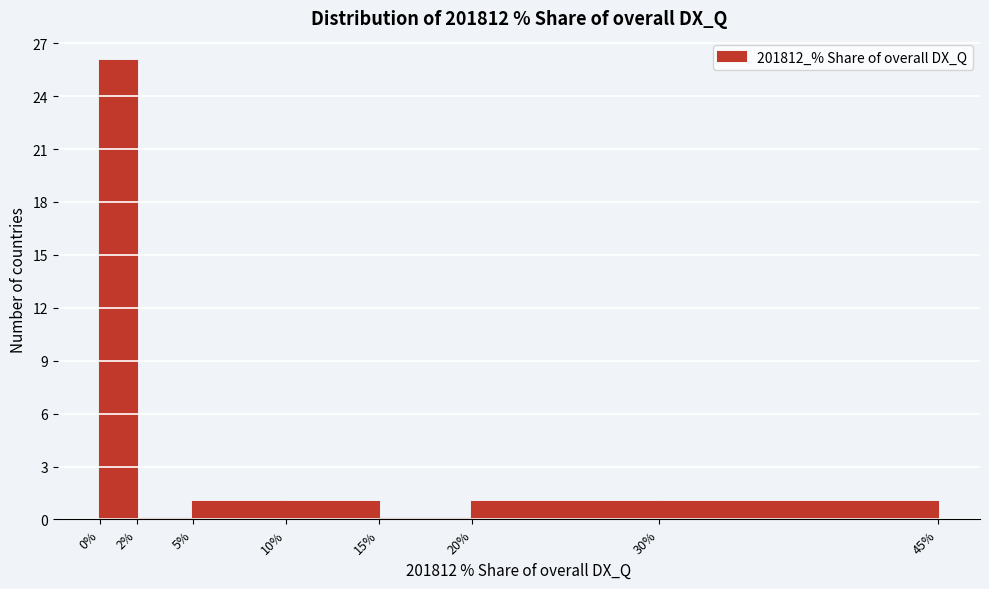

Over which range of the x-axis is the bar tallest?

0% to 2%